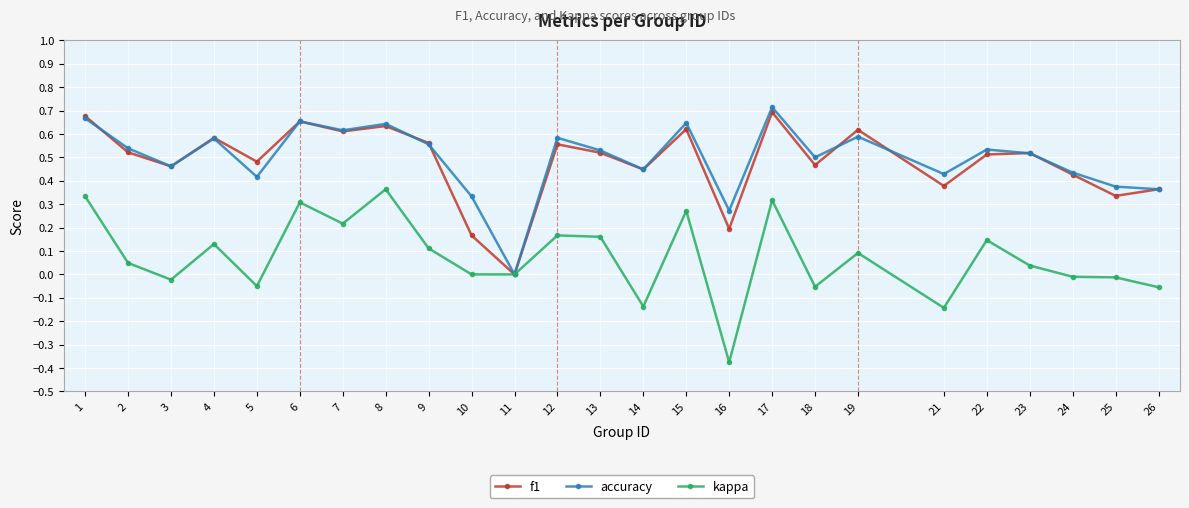

True or false: accuracy has a value of 0.9 at 1.

False